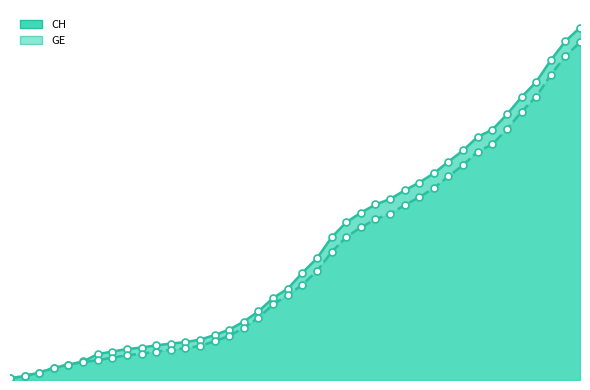

At which category is the sum across all series the highest?

2020-04-04